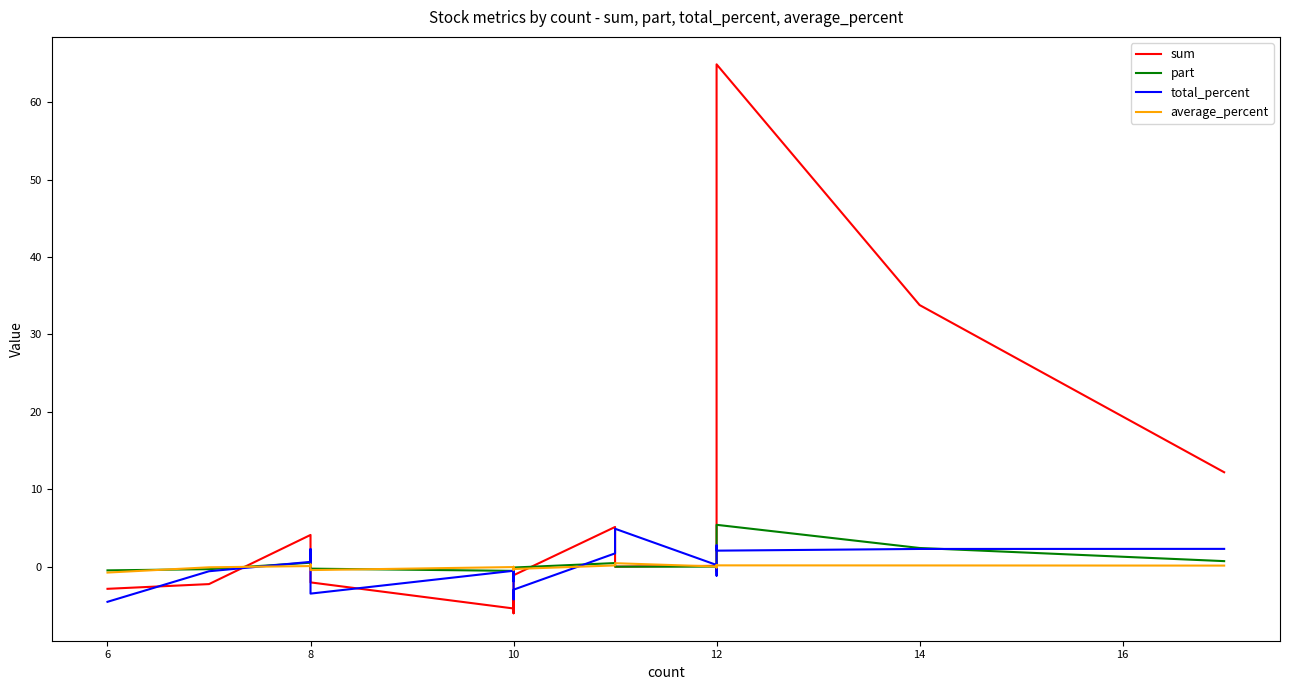

What is the average value of the part series?

0.4